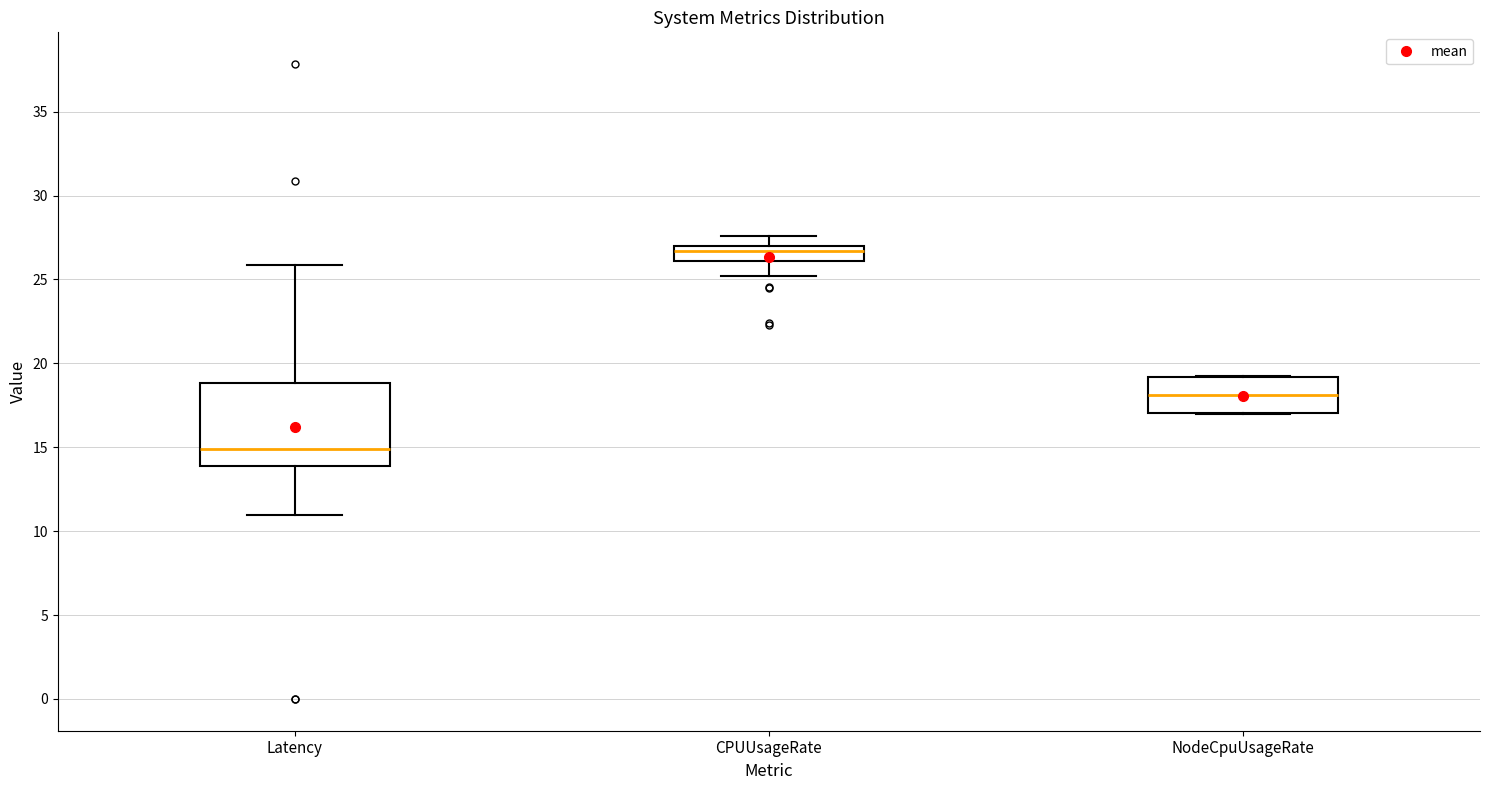

Which box has the lowest median line?

Latency